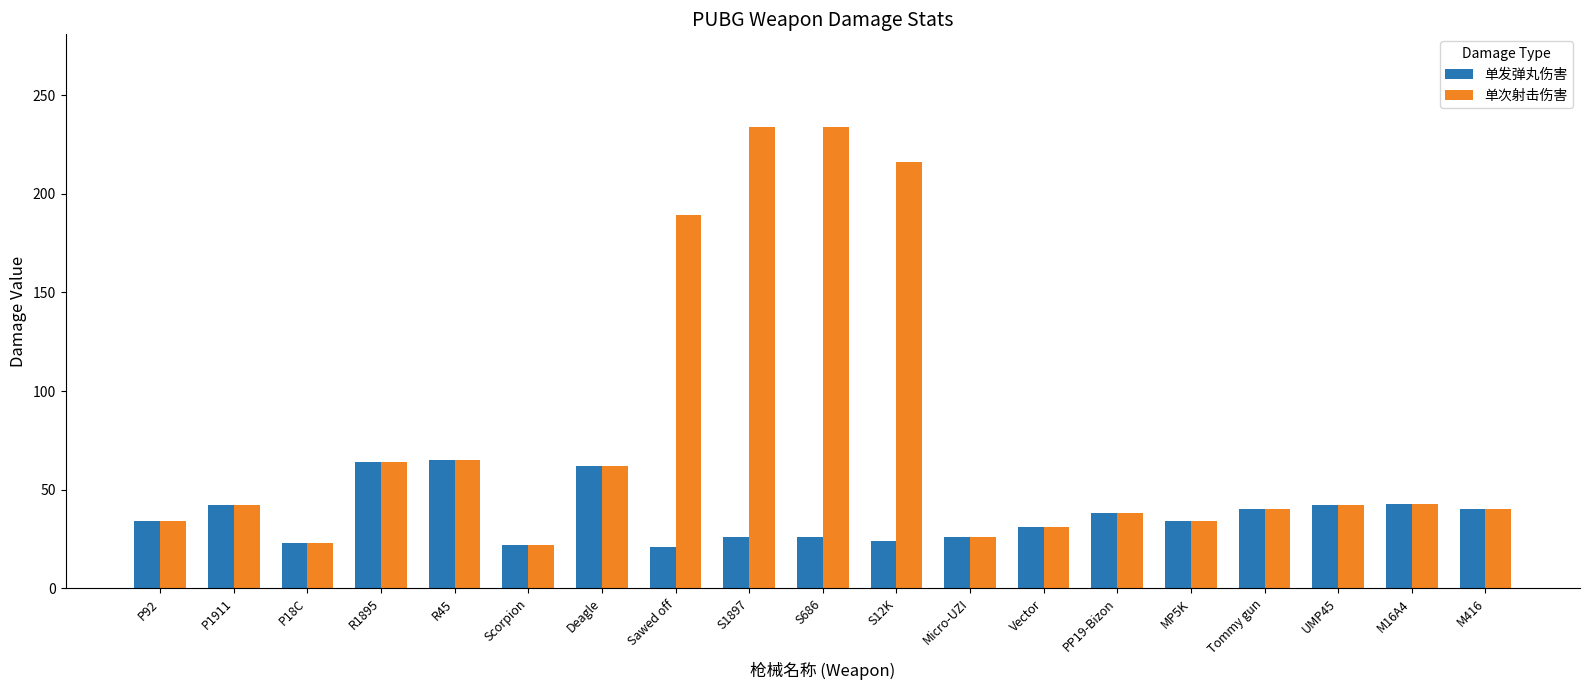

Is the value of 单发弹丸伤害 at Tommy gun greater than the value of 单次射击伤害 at S686?

No